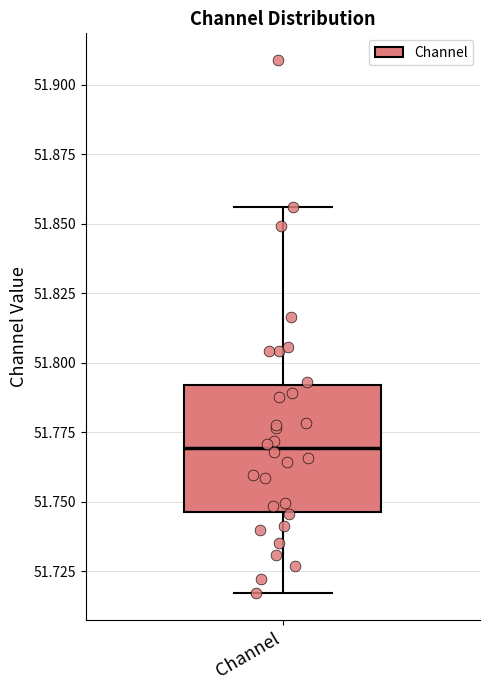

Where is the upper edge of the box for Channel on the y-axis? The values are not printed on the chart, so give them approximately, as read against the axis.

51.790